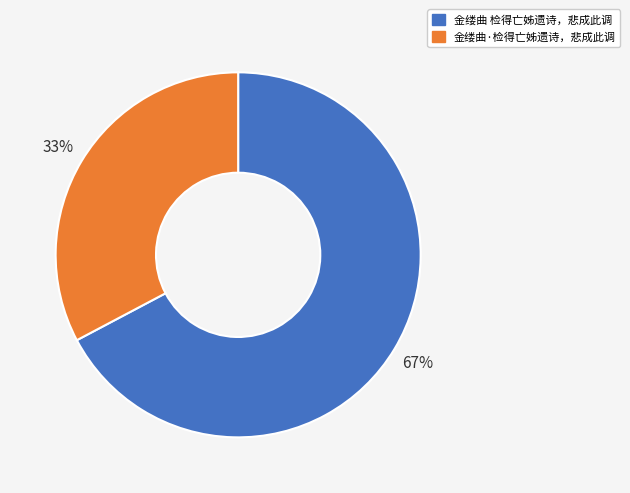

Which slice is the largest?

金缕曲 检得亡姊遗诗，悲成此调